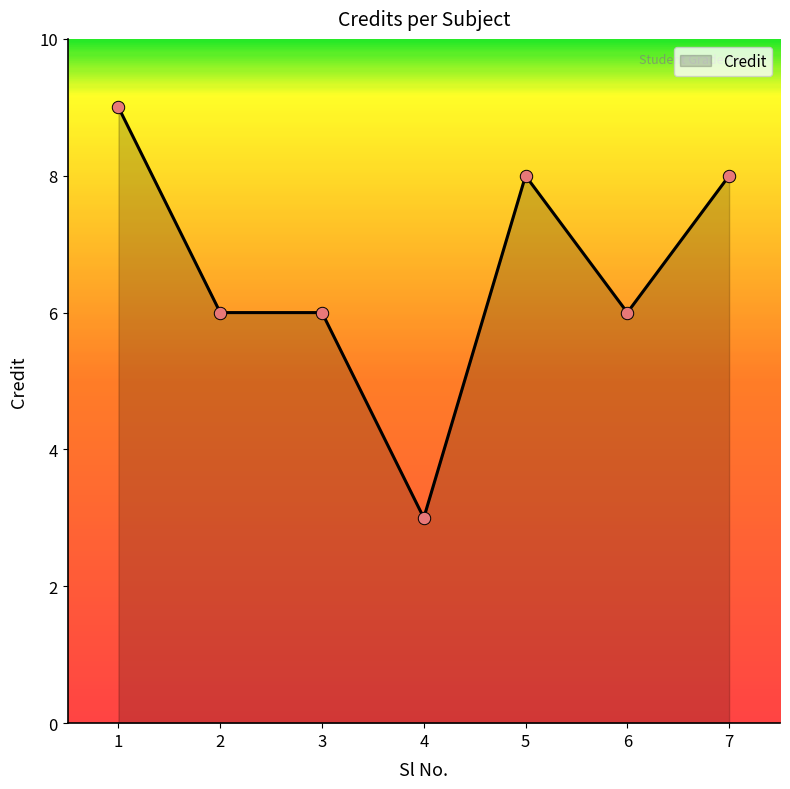

What is the change in value from 1 to 6?

-3